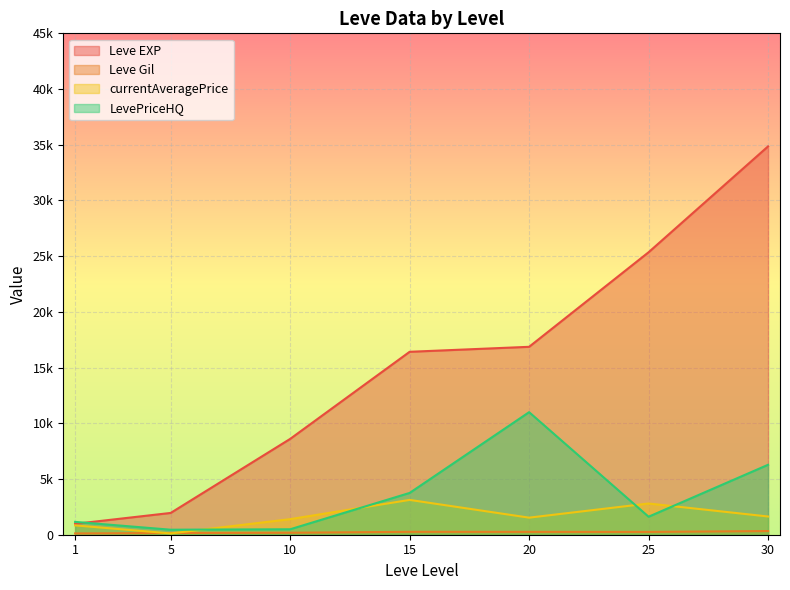

At which category does Leve EXP reach its first local valley?

1